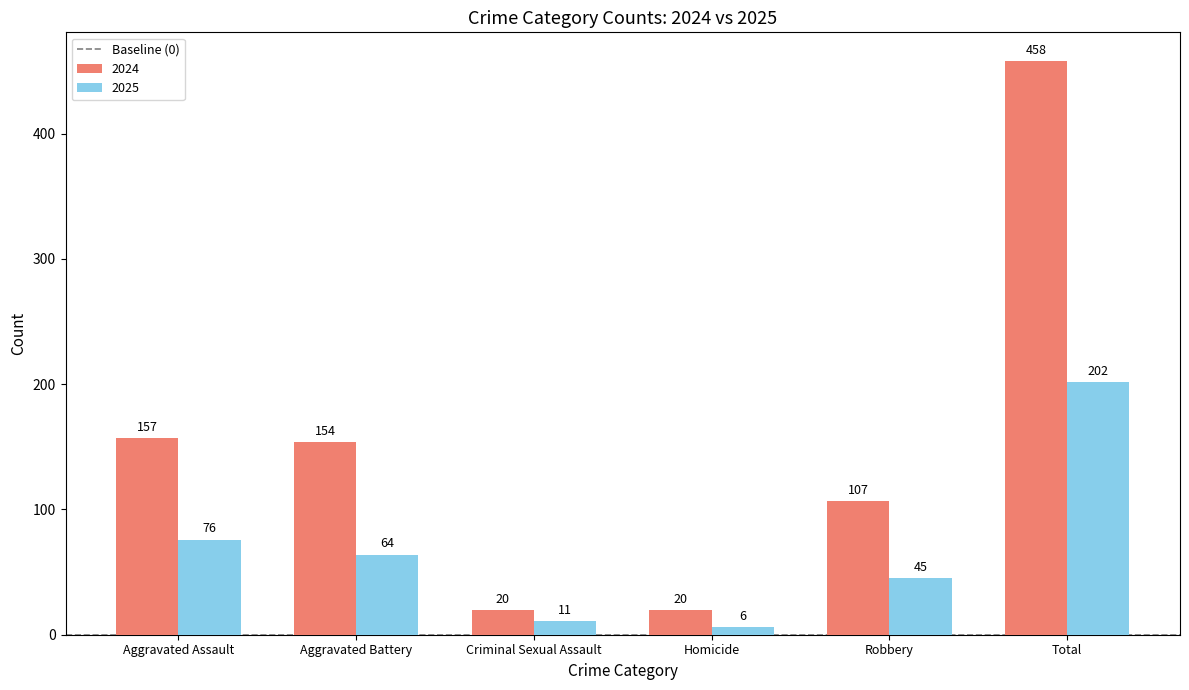

What is the label of the 6th bar from the right?

Aggravated Assault